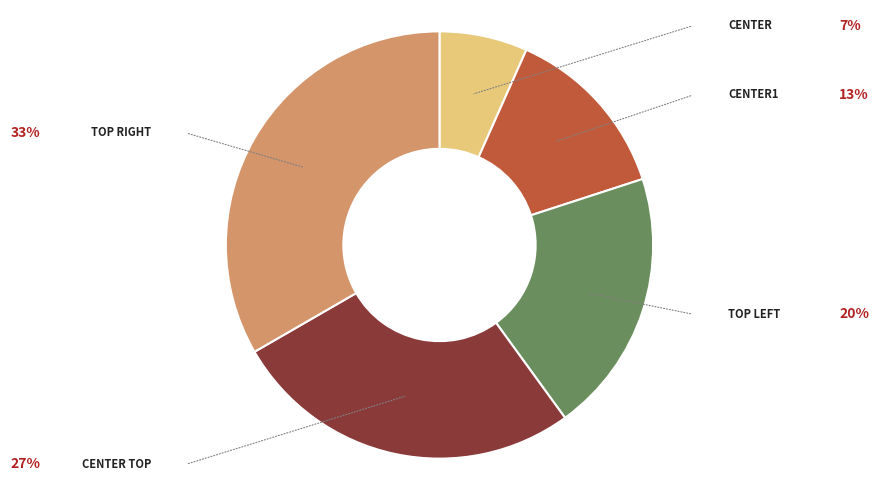

How many segments does this pie chart have?

5